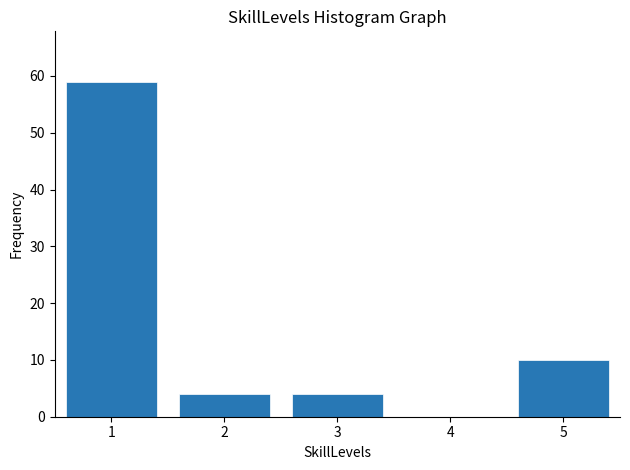

Which range on the x-axis has the tallest bar?

0.5 to 1.5